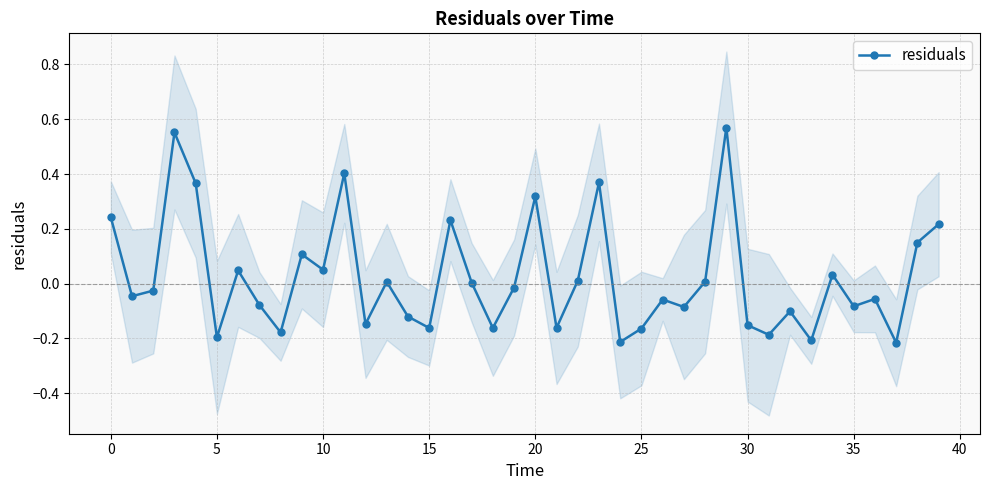

Reading right to left, transcribe all the data shown in this chart.

0.2	0.1	-0.2	-0.1	-0.1	0.0	-0.2	-0.1	-0.2	-0.2	0.6	0.0	-0.1	-0.1	-0.2	-0.2	0.4	0.0	-0.2	0.3	-0.0	-0.2	0.0	0.2	-0.2	-0.1	0.0	-0.1	0.4	0.1	0.1	-0.2	-0.1	0.0	-0.2	0.4	0.6	-0.0	-0.0	0.2